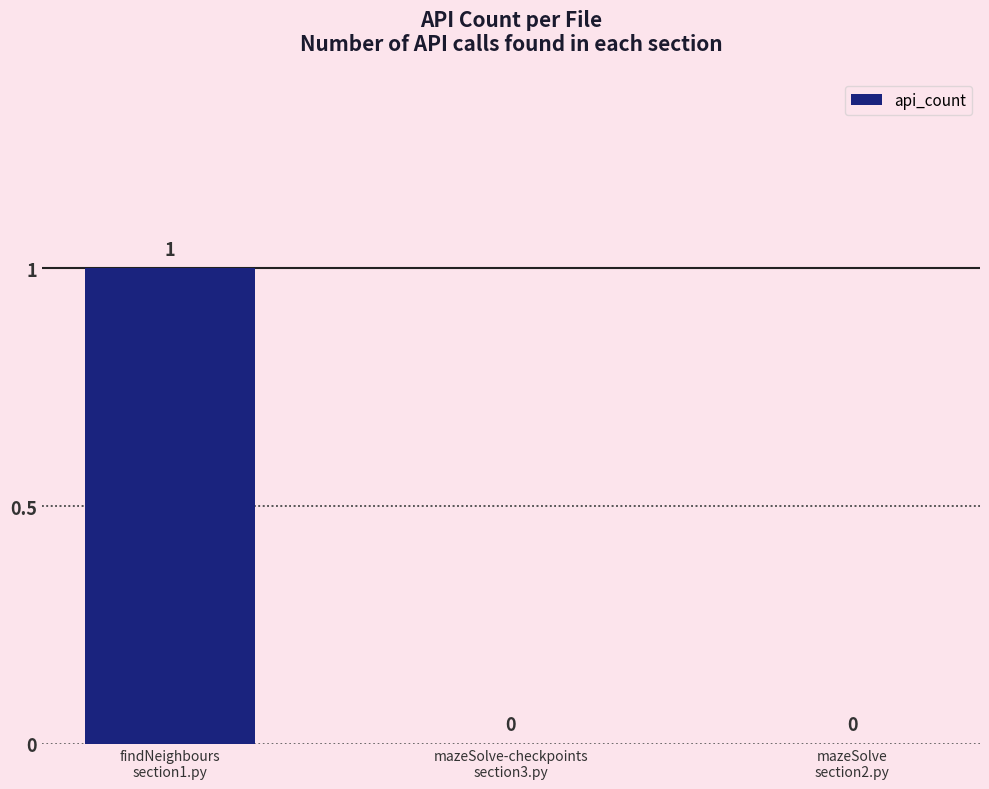

How many positive values are there?

1